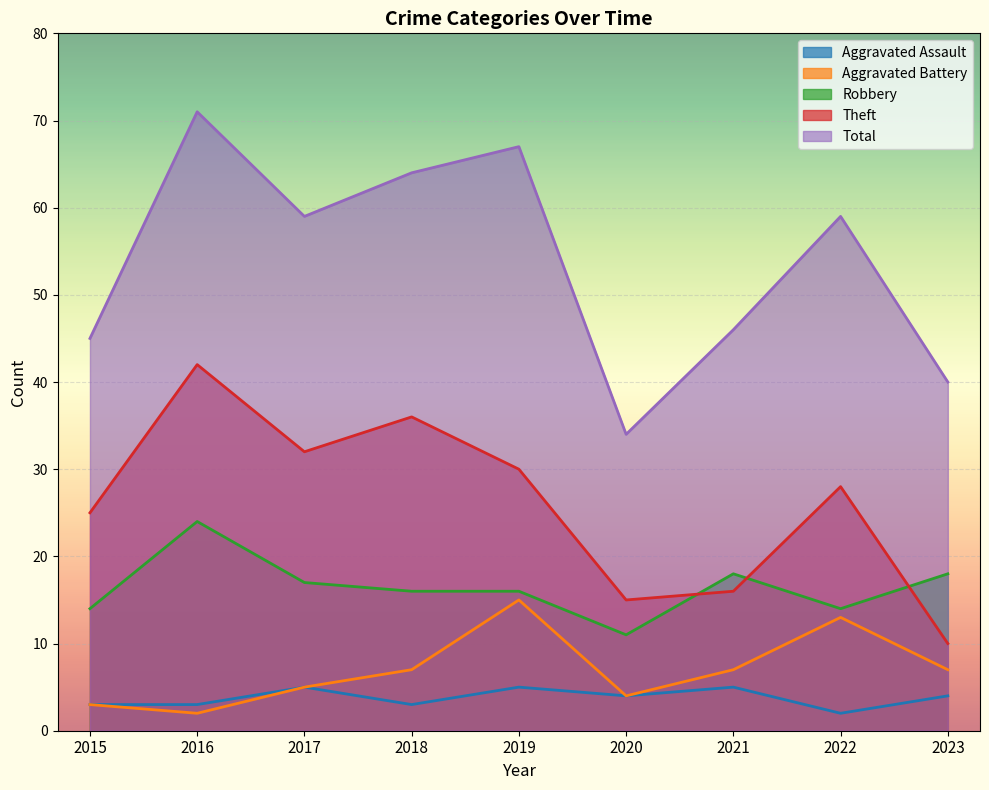

Which series has the widest spread of values?

Total